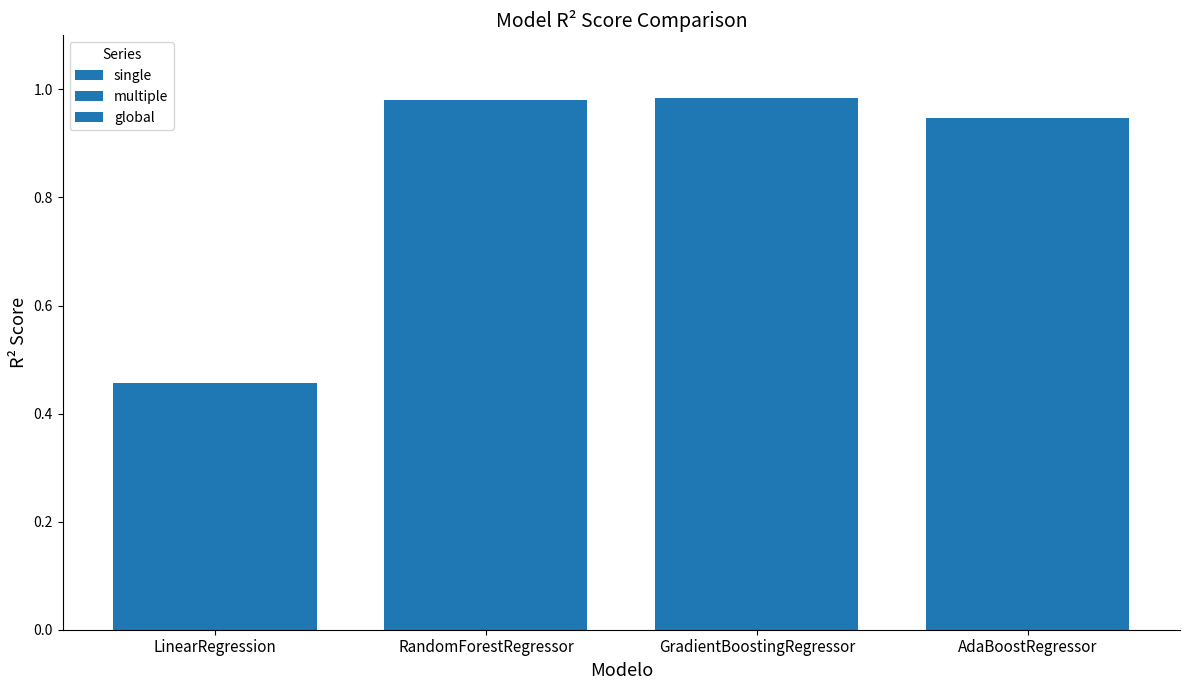

Which series has the widest spread of values?

multiple